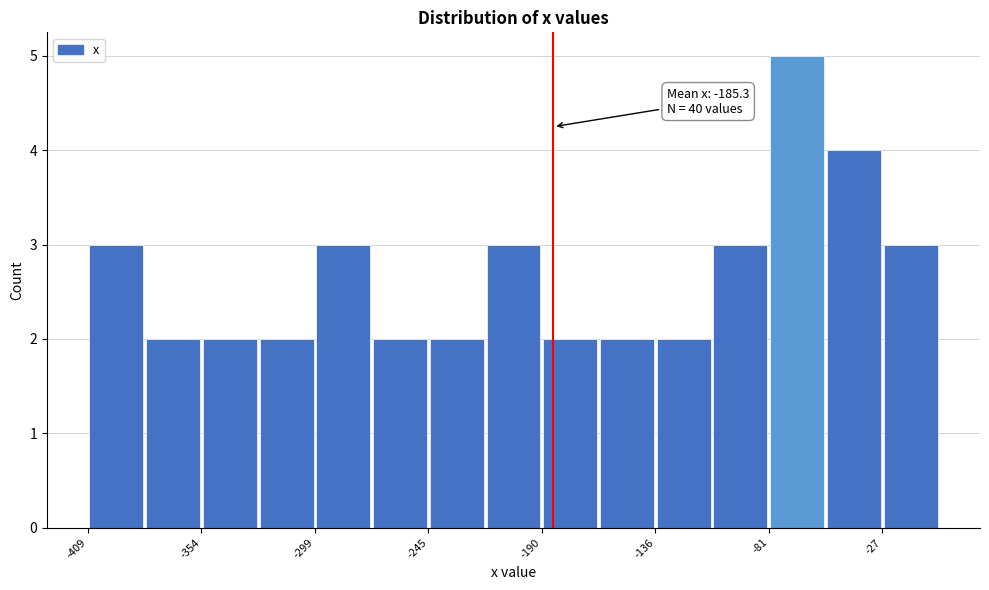

Around what value on the x-axis is the tallest bar? Give the approximate position of its centre, as read against the axis.

-70